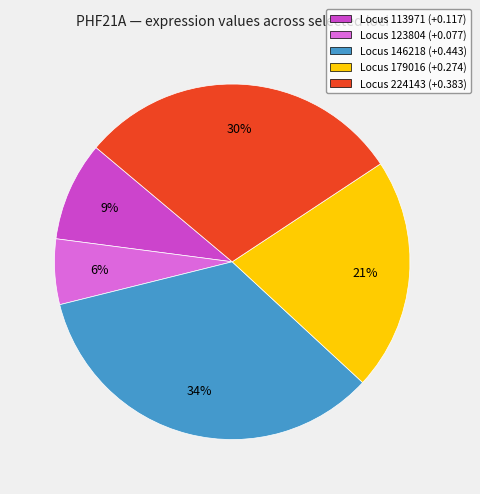

To the nearest percent, what portion does Locus 113971 (+0.117) represent?

9%